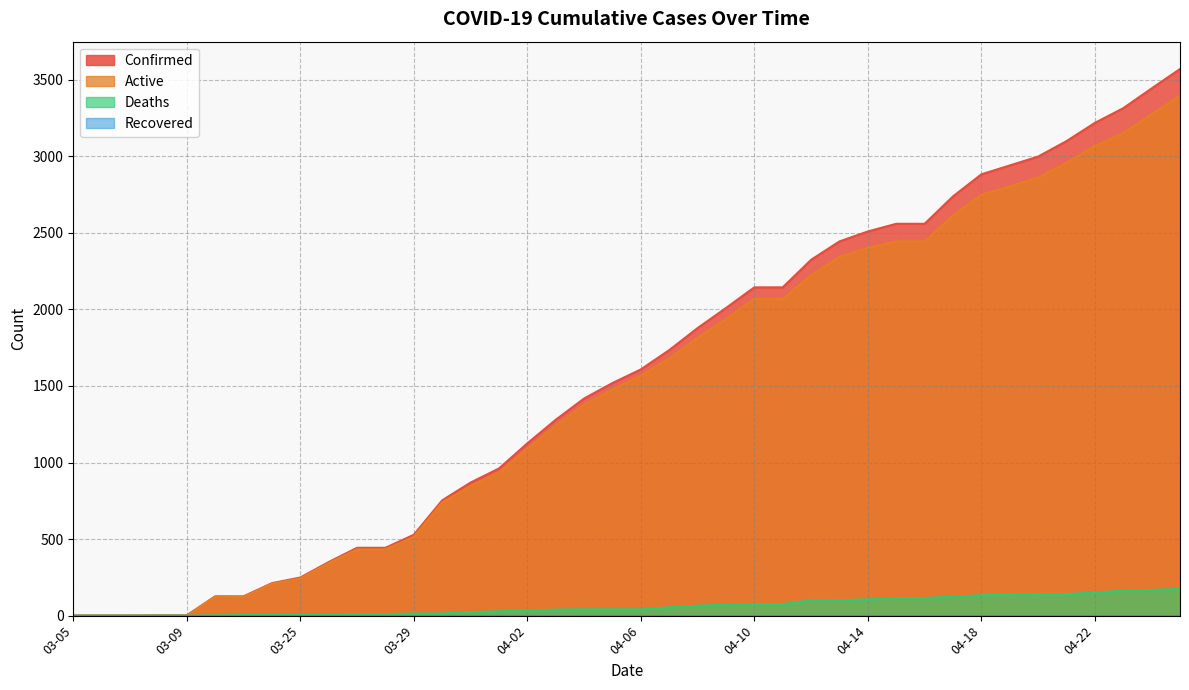

What is the value of the Active point at the 31st from the left?

2444